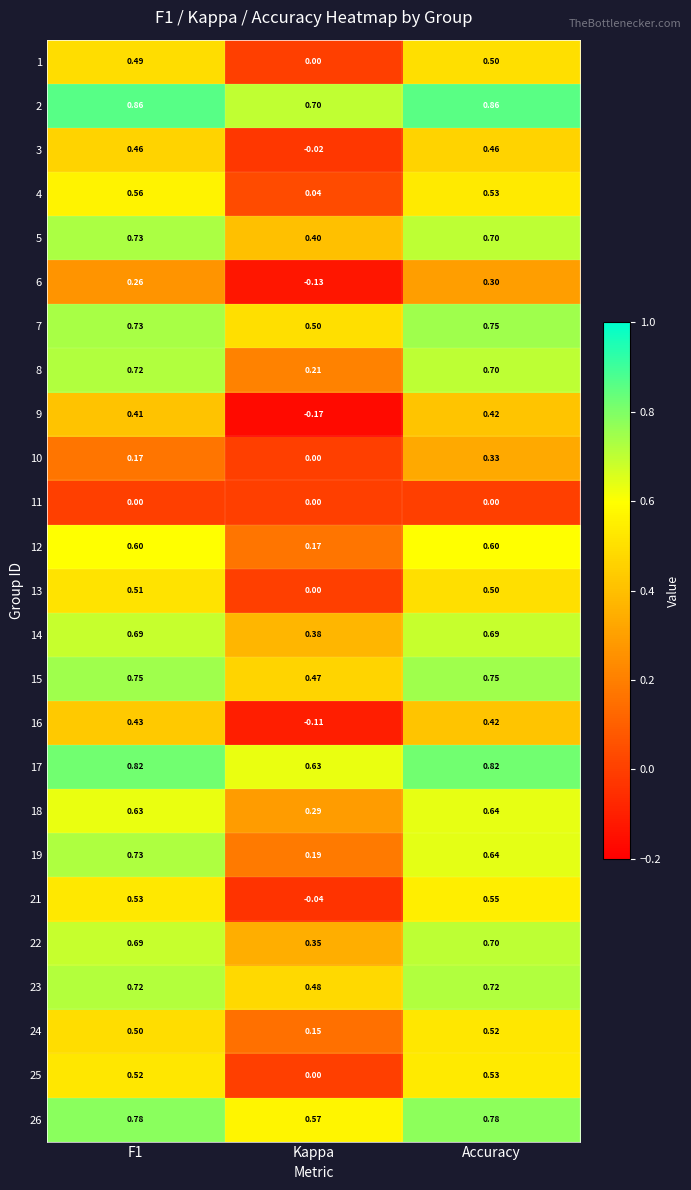

At which label is 9 closest to 0?

Kappa